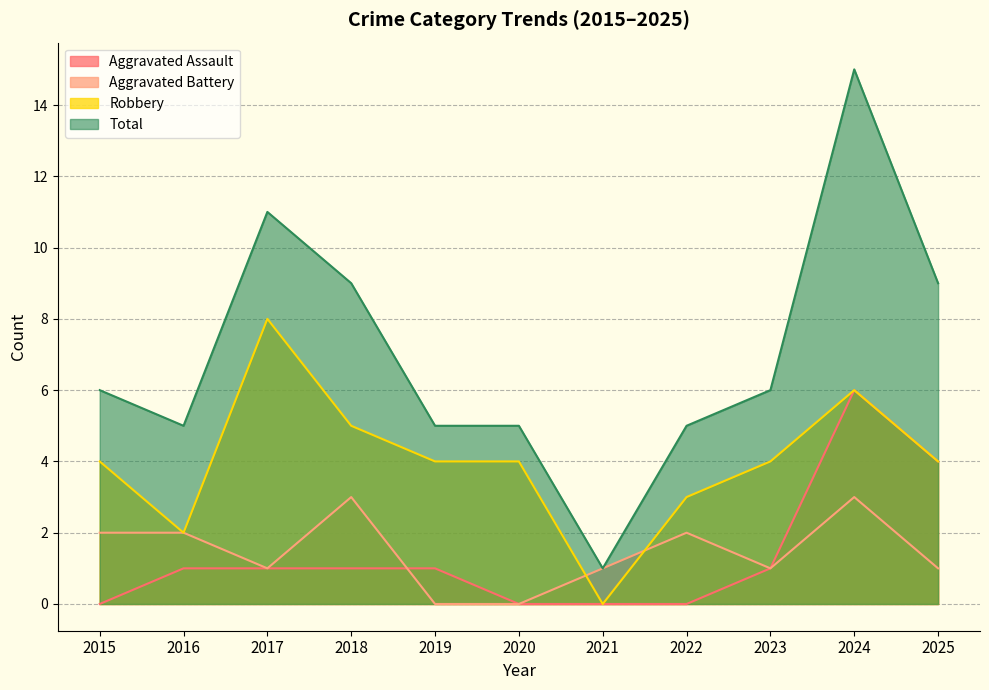

At how many categories does at least one series exceed 5?

6